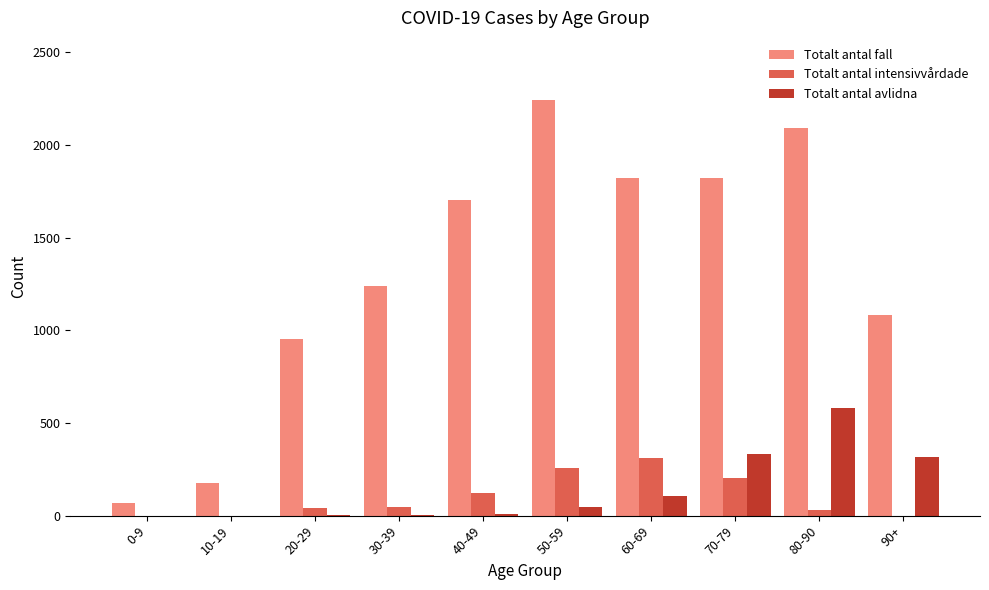

The Totalt antal fall series shows 2242 at 50-59. True or false?

True